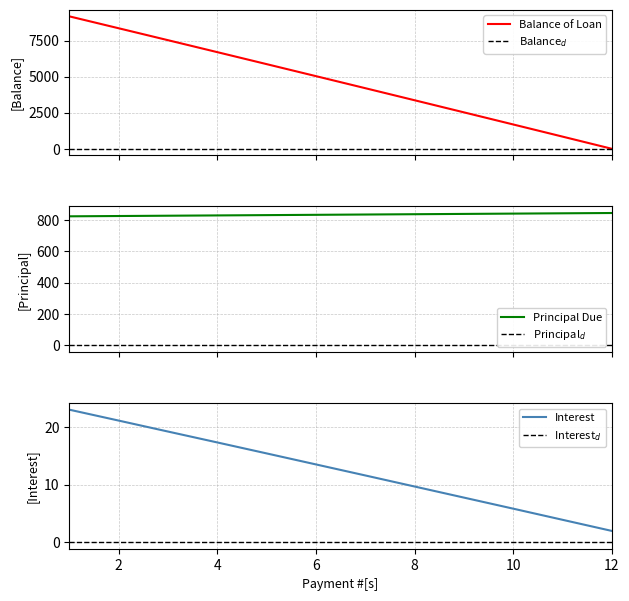

The value of Balance of Loan at 5 is 3270.4. True or false?

False